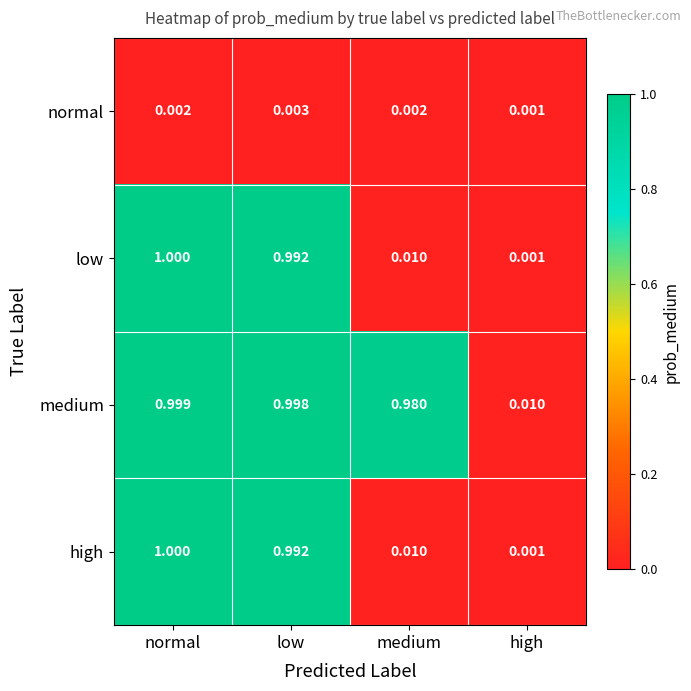

Where is high nearest to the value 0?

high